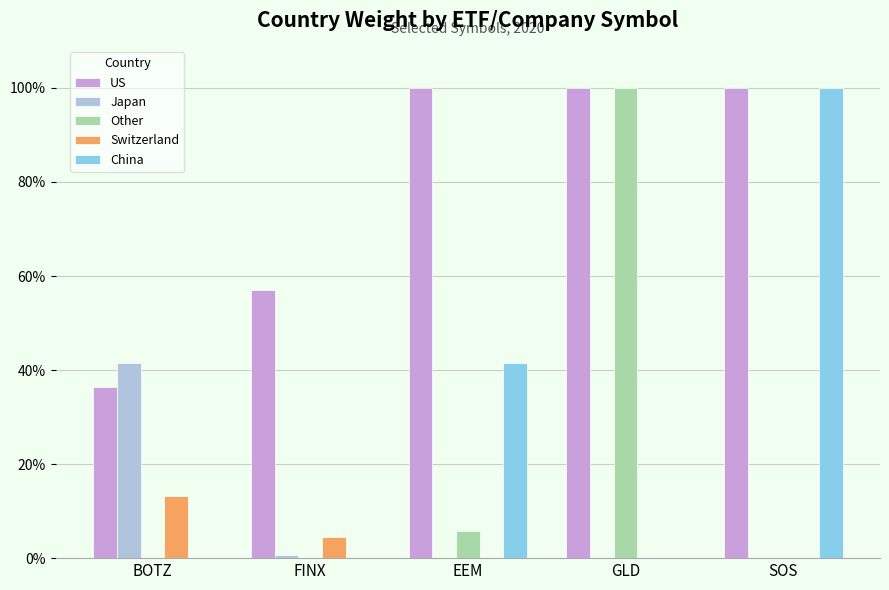

The Other series shows 177.0 at GLD. True or false?

False